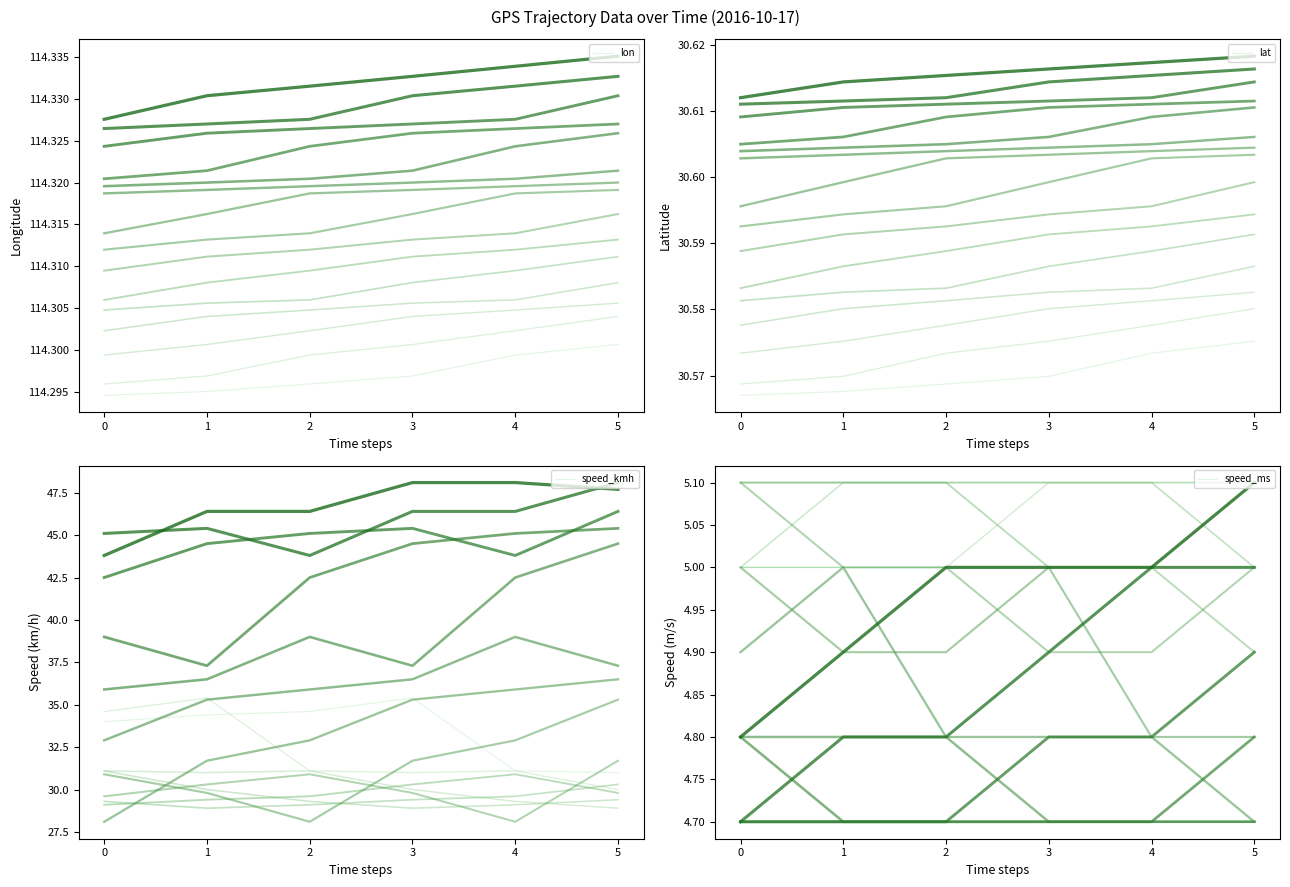

What is the value of the lat point at the 4th from the left?

30.6